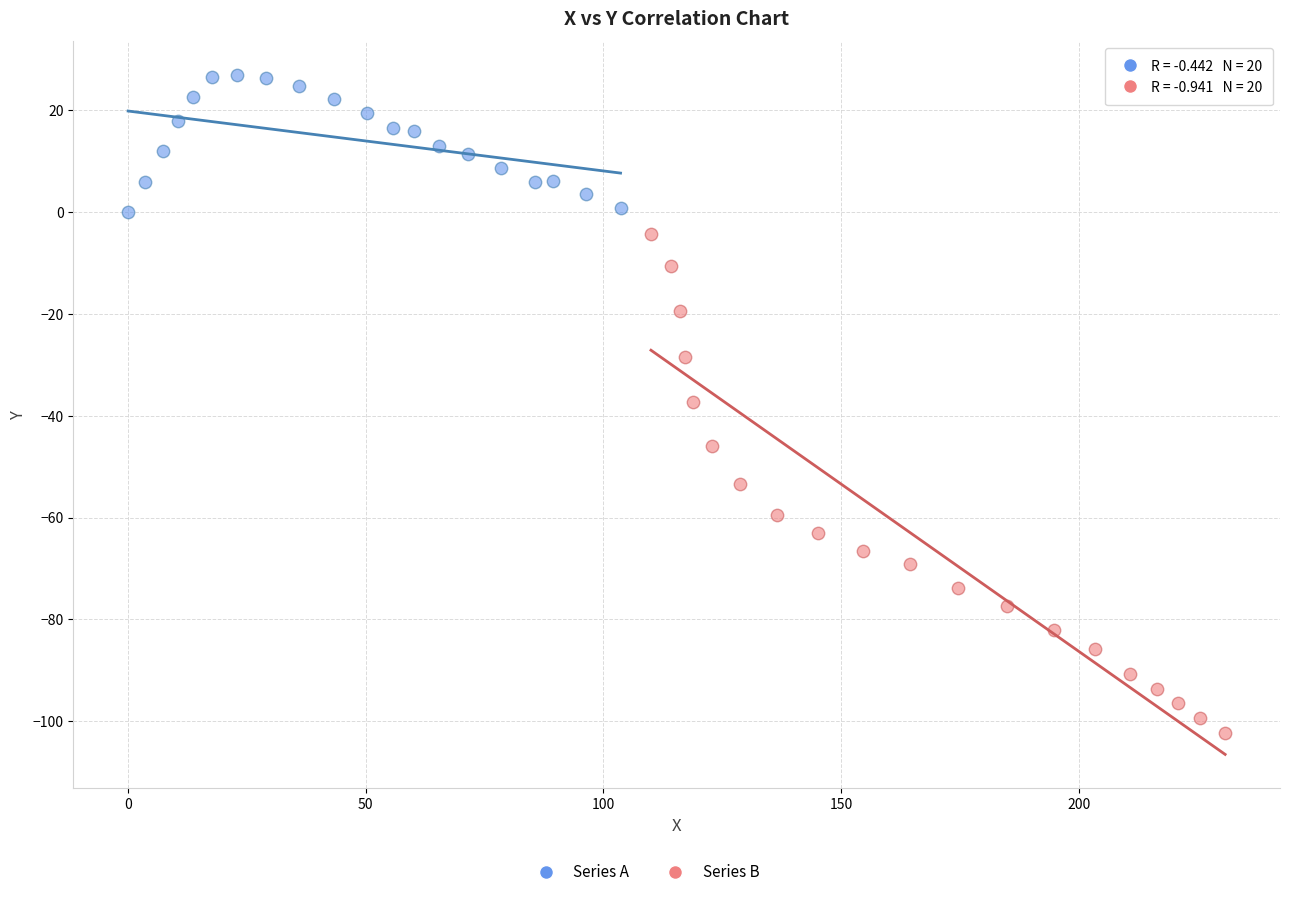

Which series has the largest Y range (max minus min)?

Series B